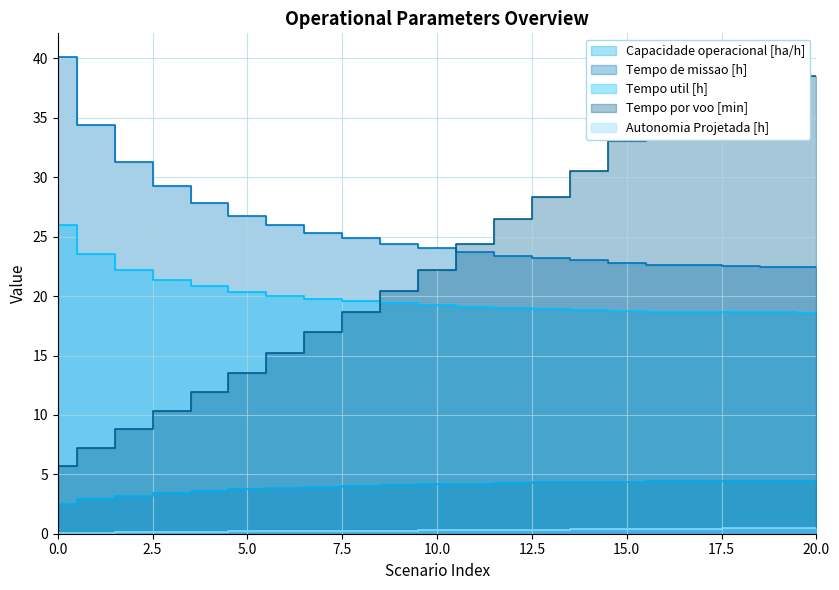

At how many categories does at least one series exceed 18?

21